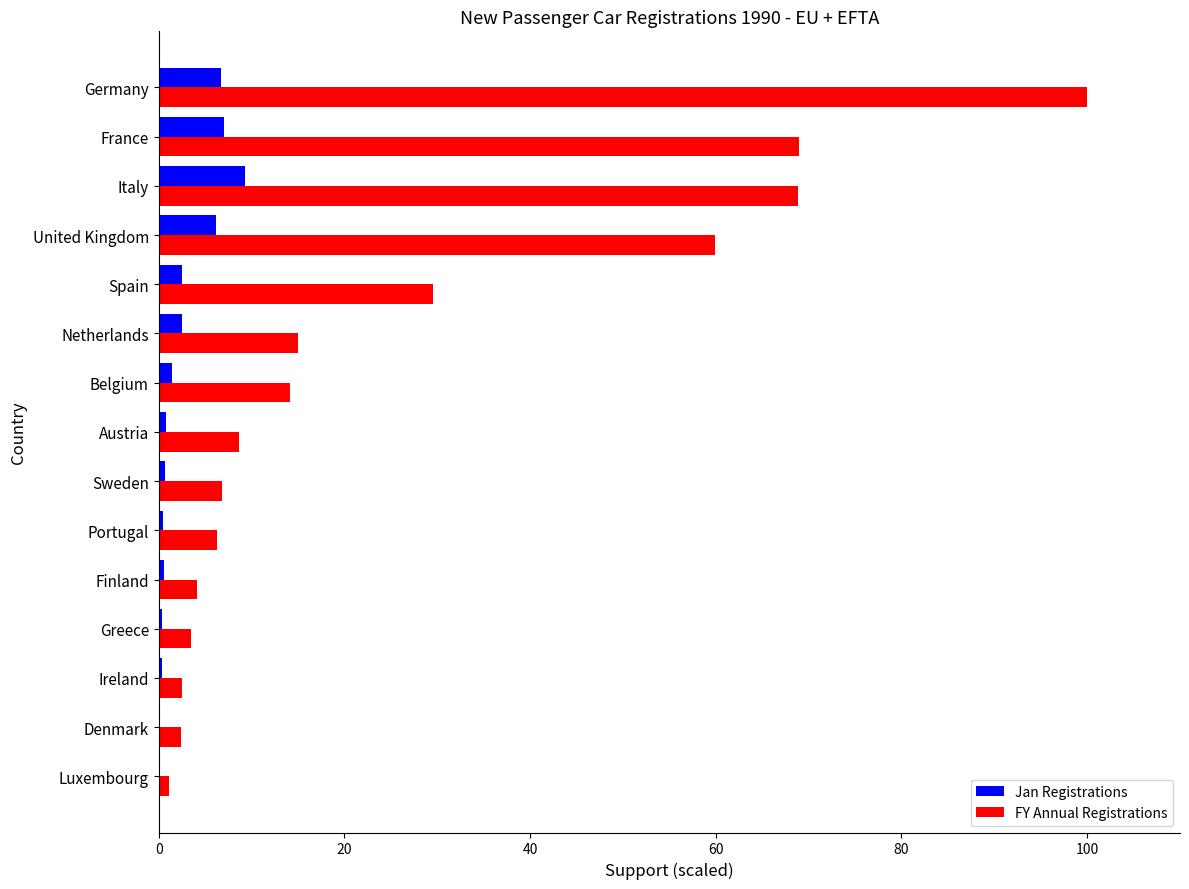

At which category is the sum across all series the highest?

Germany